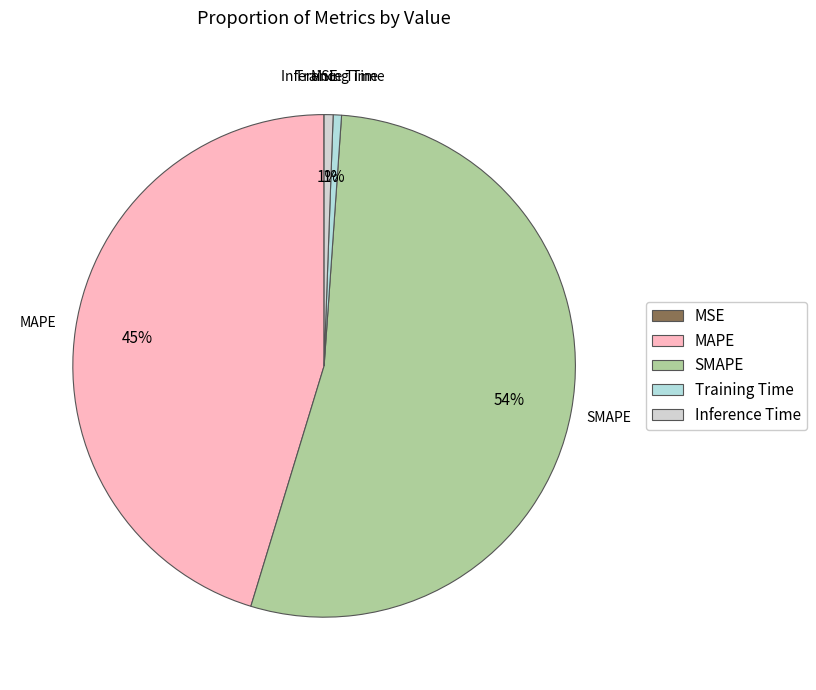

Which slice is the largest?

SMAPE